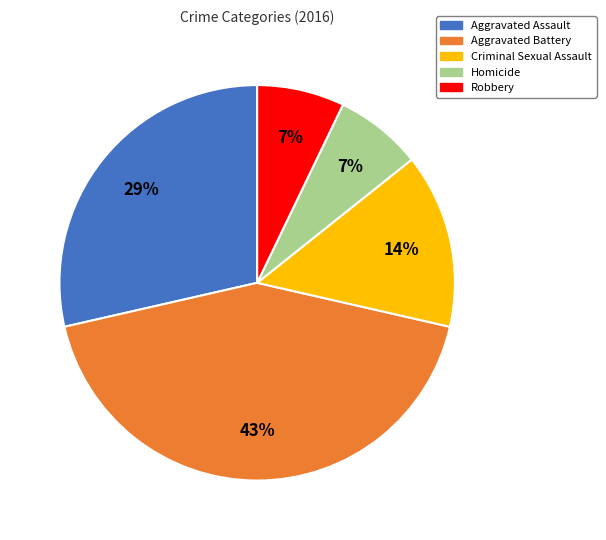

Is the sum of Criminal Sexual Assault and Aggravated Battery greater than half?

Yes